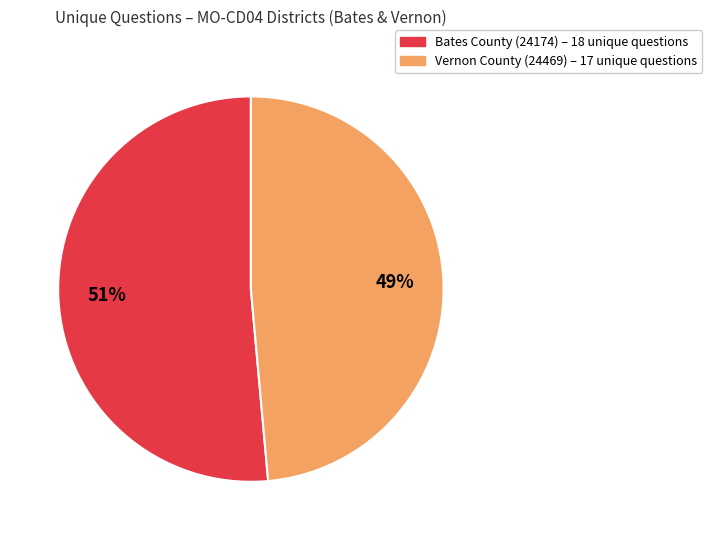

To the nearest percent, what is the average slice percentage?

50%